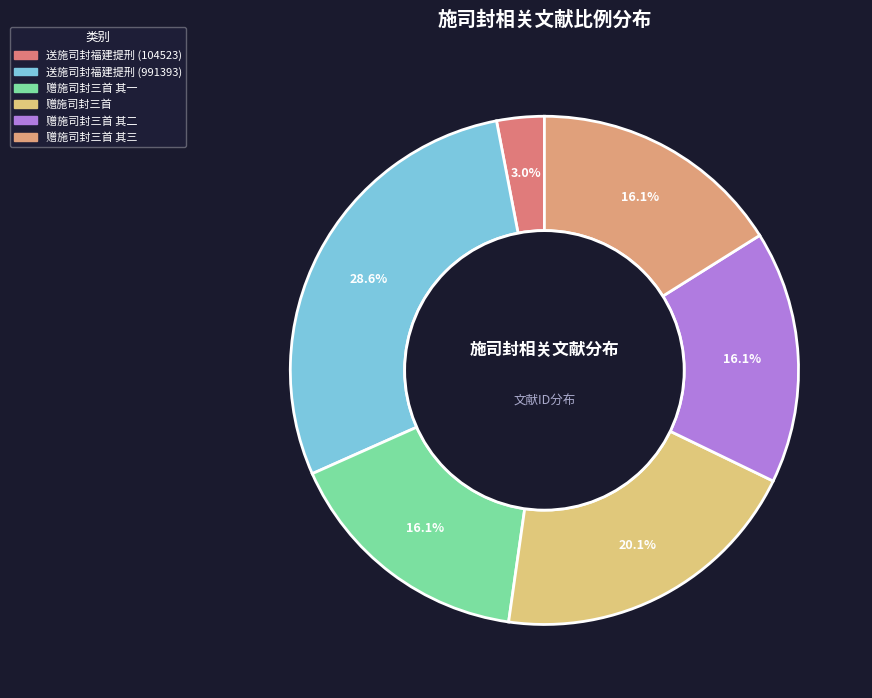

Rank the categories by value from highest to lowest.

送施司封福建提刑 (991393), 赠施司封三首, 赠施司封三首 其三, 赠施司封三首 其二, 赠施司封三首 其一, 送施司封福建提刑 (104523)